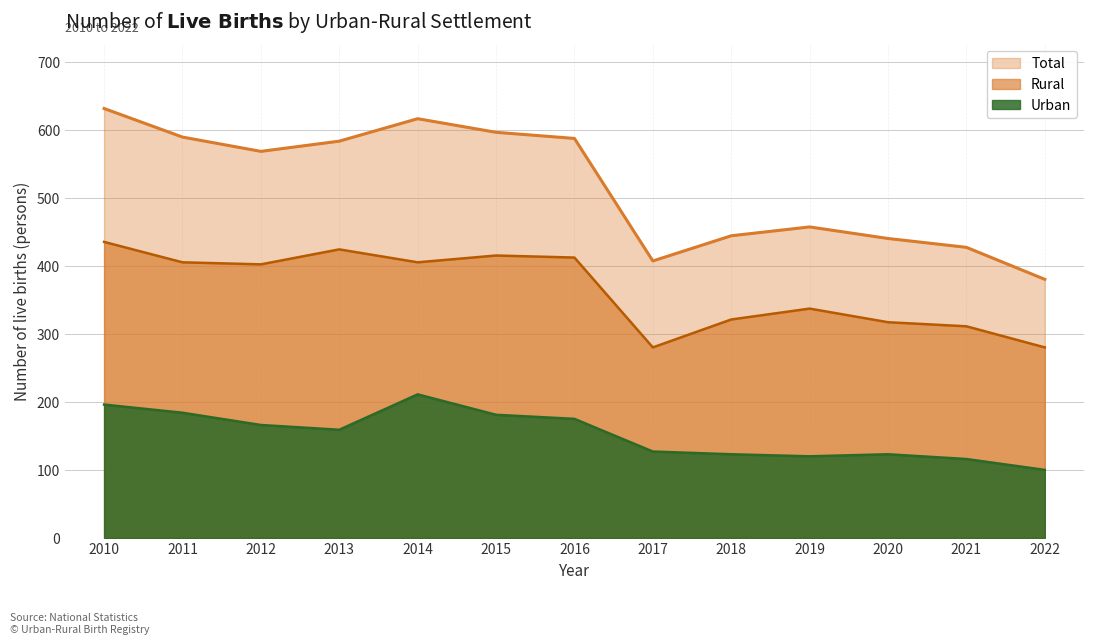

Rank the series by their maximum value, from highest to lowest.

Total, Rural, Urban